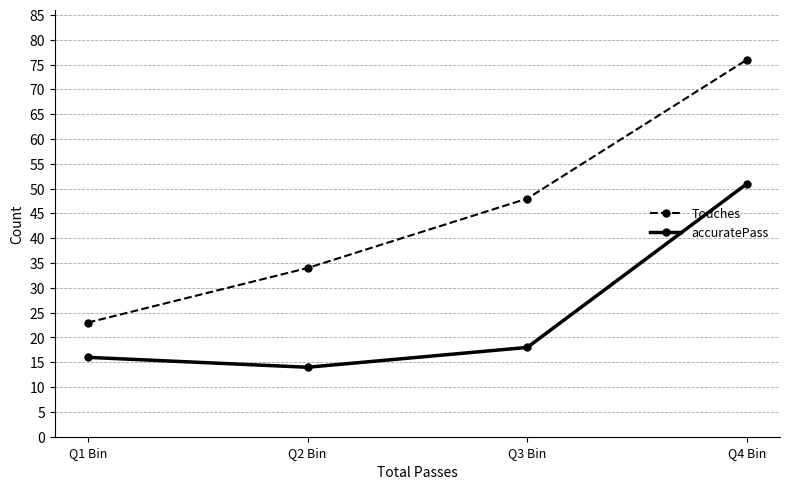

Reading right to left, transcribe all the data shown in this chart.

Touches: Q4 Bin=76	Q3 Bin=48	Q2 Bin=34	Q1 Bin=23
accuratePass: Q4 Bin=51	Q3 Bin=18	Q2 Bin=14	Q1 Bin=16